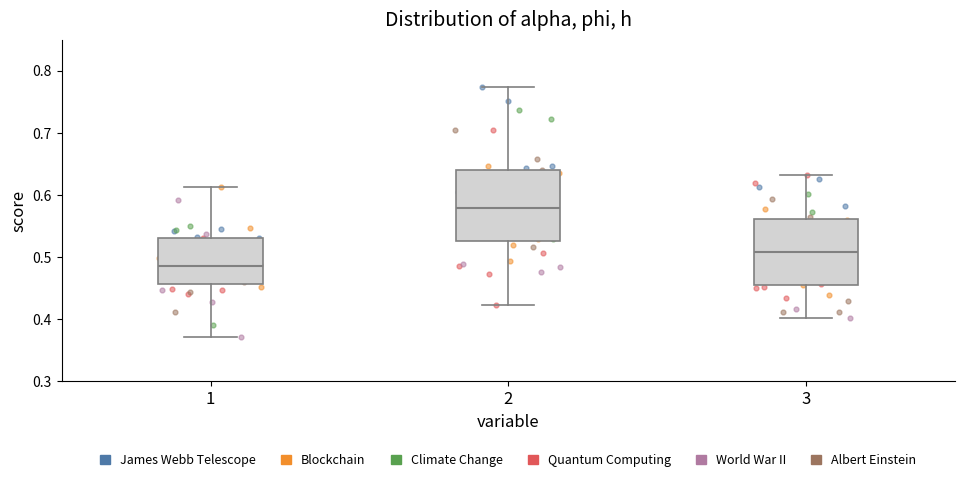

Reading left to right, read every box against the y-axis: the position of its median line, the range the box covers, and the ends of its whiskers. The values are not printed on the chart, so give them approximately, as read against the axis.

1: median 0.49, box 0.46 to 0.53, whiskers 0.37 to 0.61
2: median 0.58, box 0.53 to 0.64, whiskers 0.42 to 0.77
3: median 0.51, box 0.46 to 0.56, whiskers 0.40 to 0.63